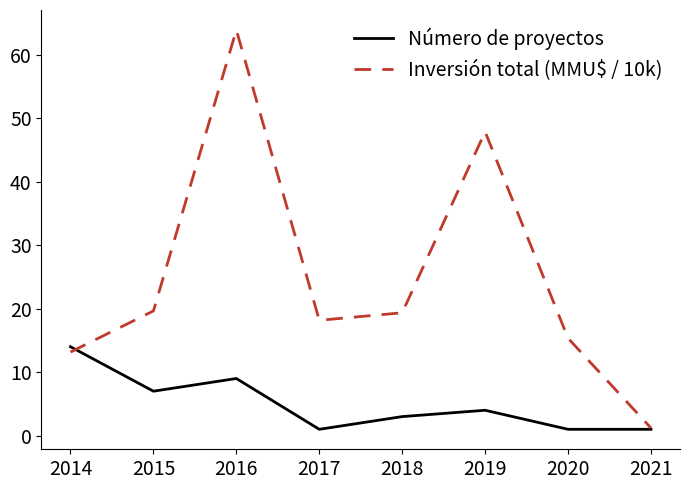

At which label does Número de proyectos first exceed 4?

2014